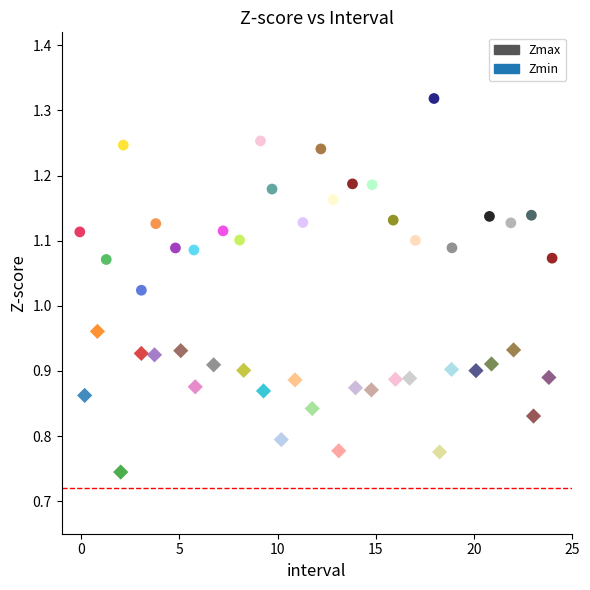

Which series contains the highest Y value?

Zmax